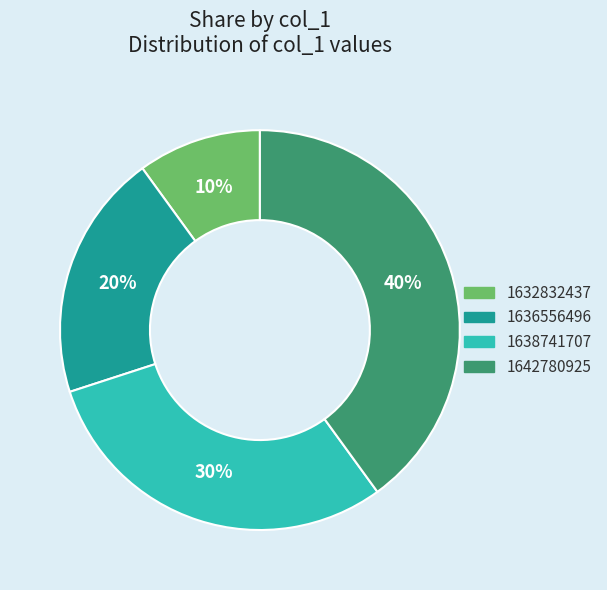

How many slices are in this pie chart?

4